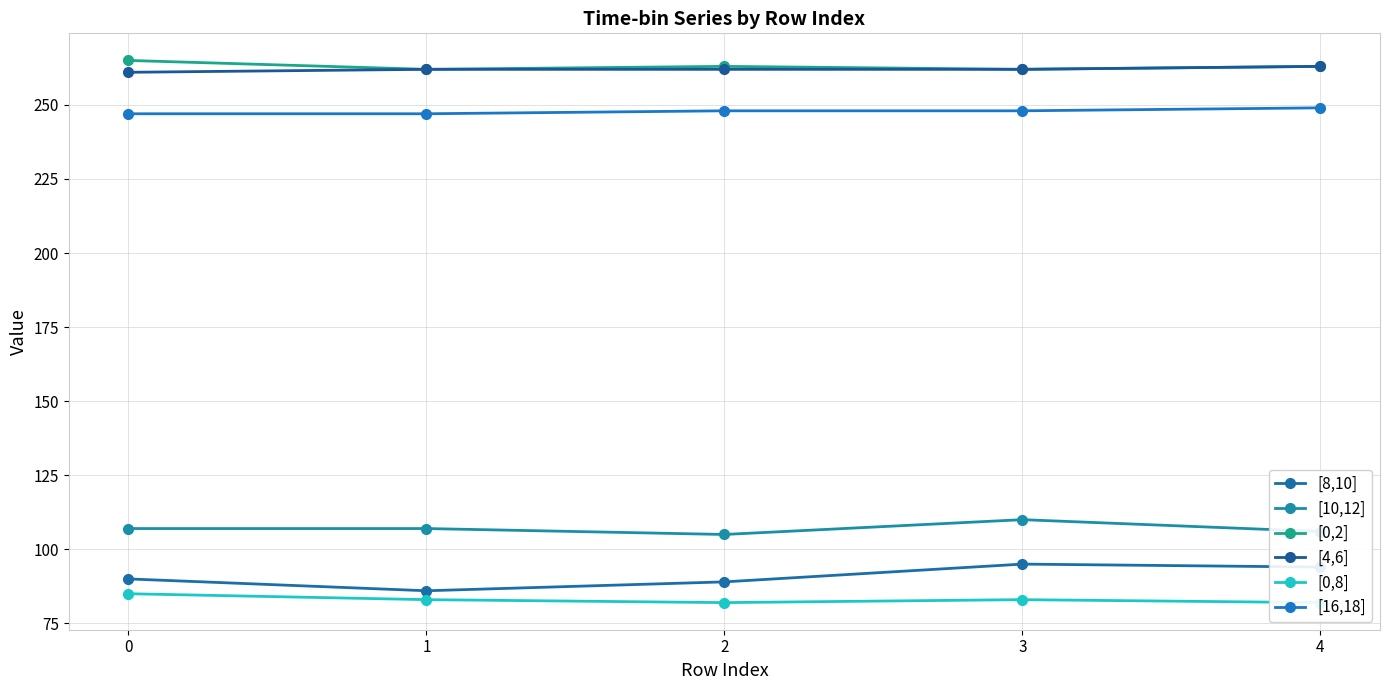

Rank the series at 3 from highest to lowest value.

[0,2], [4,6], [16,18], [10,12], [8,10], [0,8]